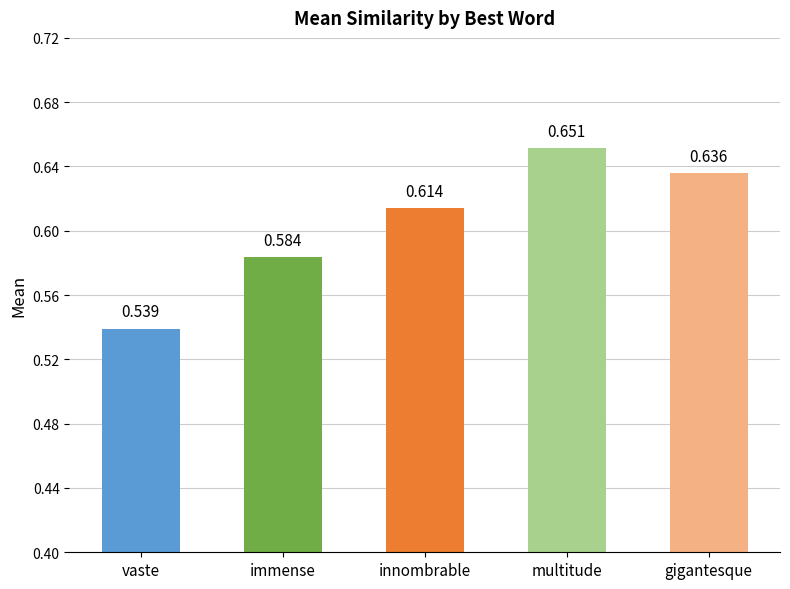

What is the label of the 5th bar from the right?

vaste